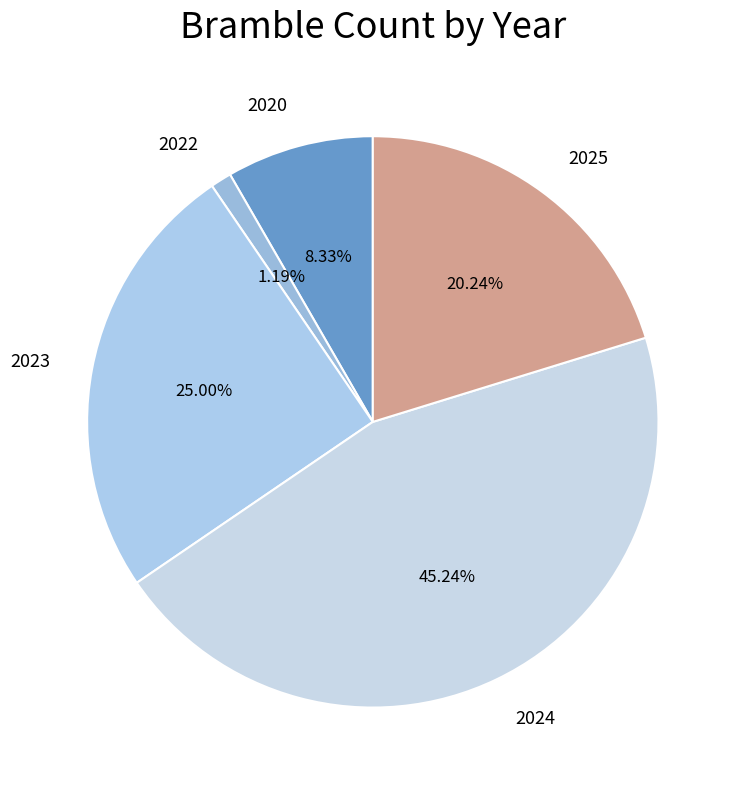

What percentage is the 2022 slice, to the nearest percent?

1%